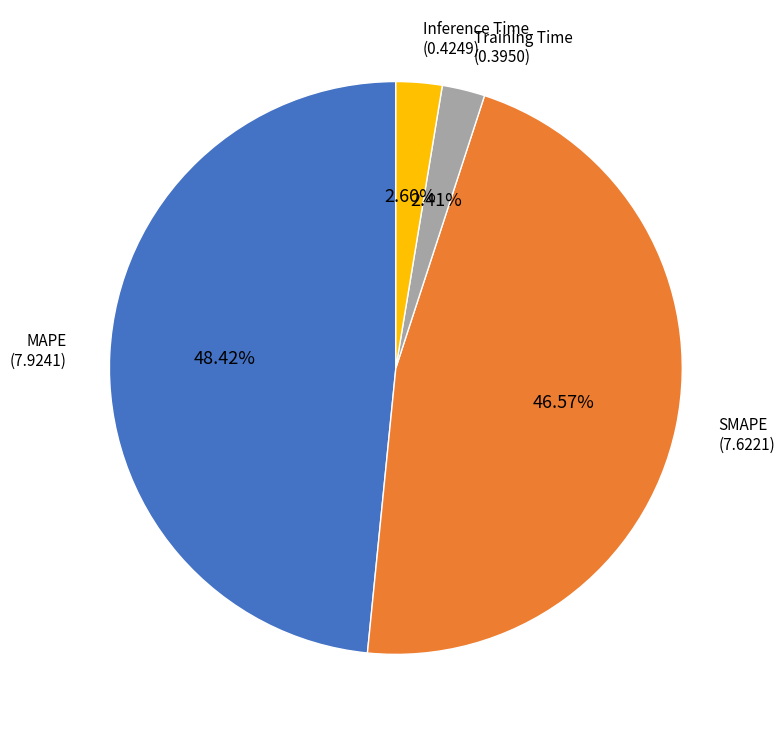

To the nearest percent, what is the combined percentage of Training Time and MAPE?

51%